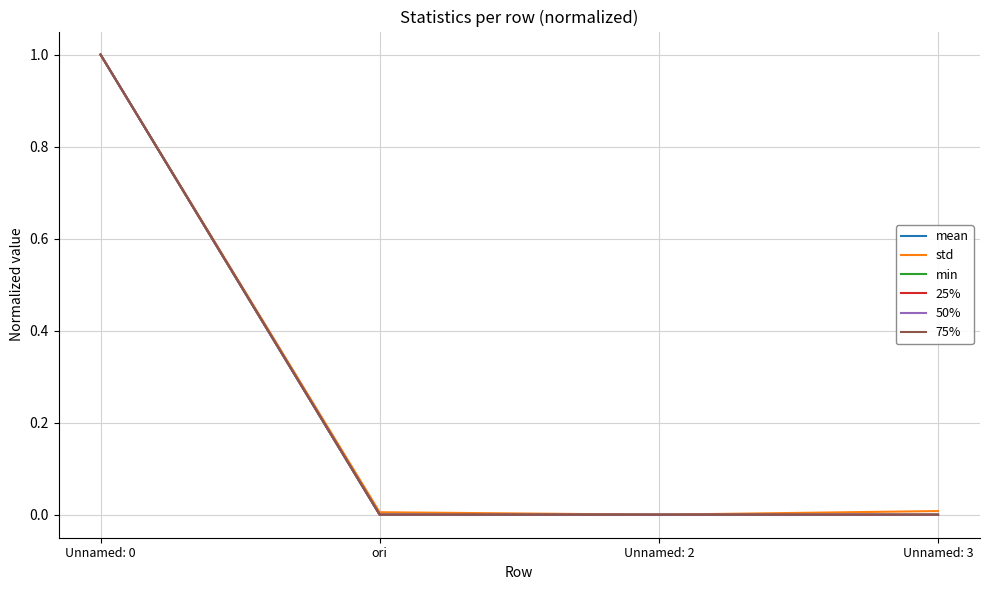

The min series shows -0.4 at Unnamed: 2. True or false?

False